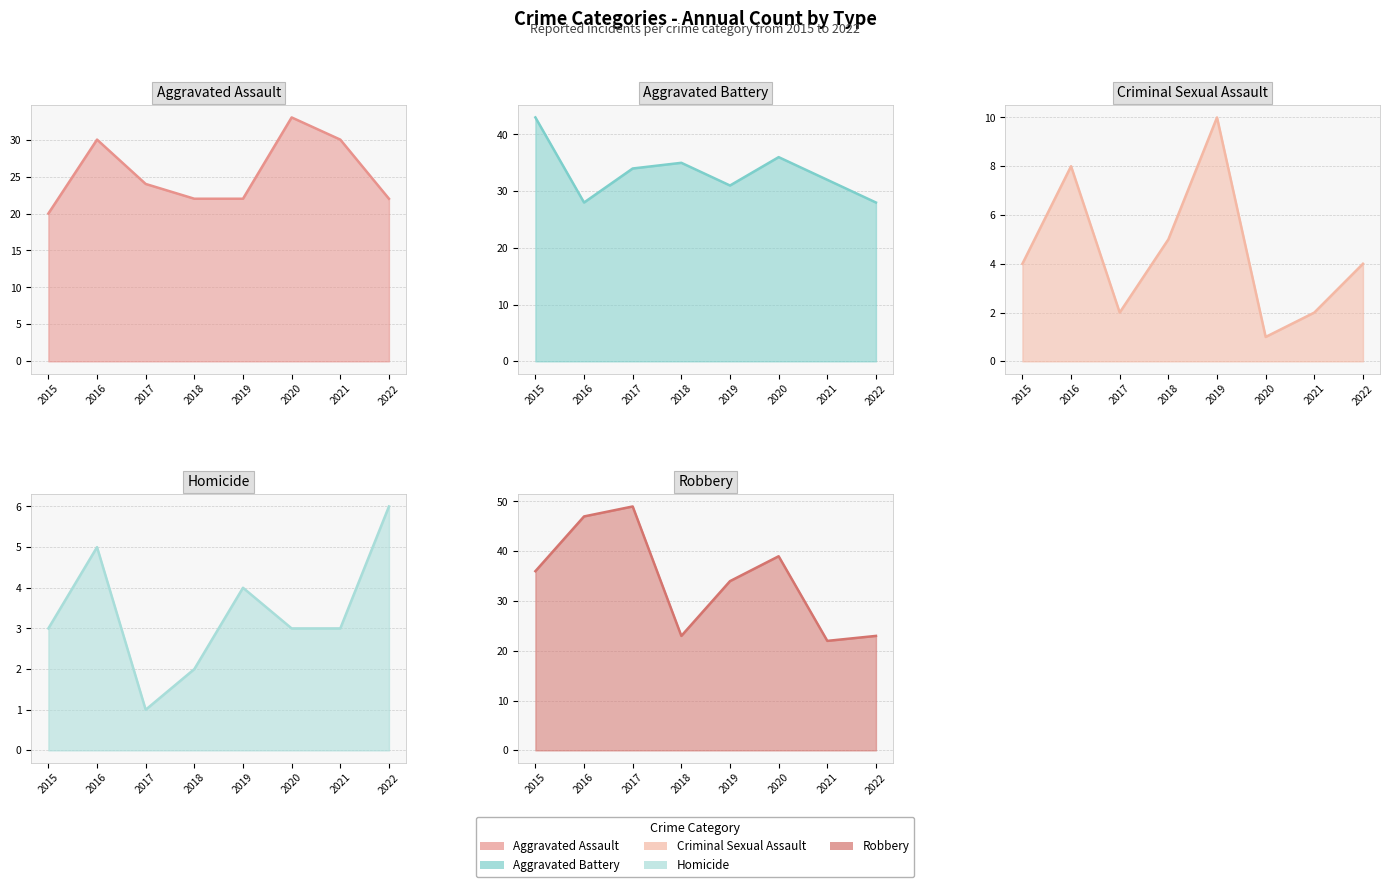

How many lines are shown in the chart?

5